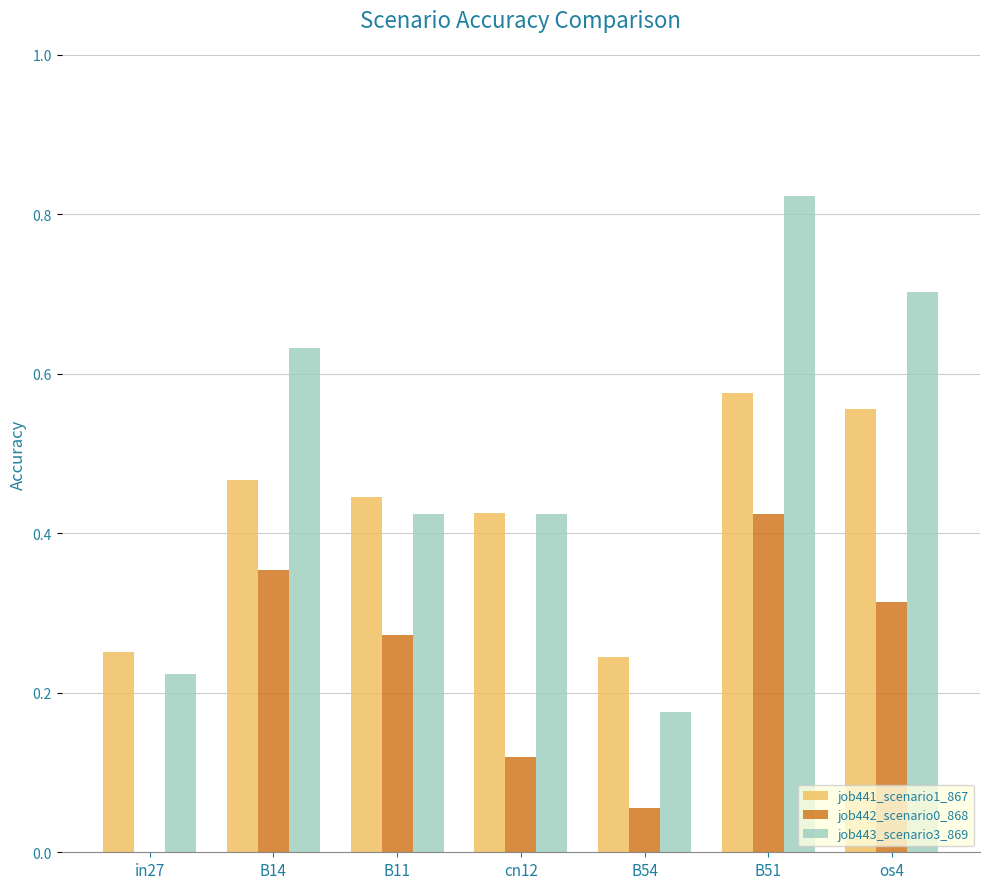

What are all the series names shown in the legend?

job441_scenario1_867, job442_scenario0_868, job443_scenario3_869